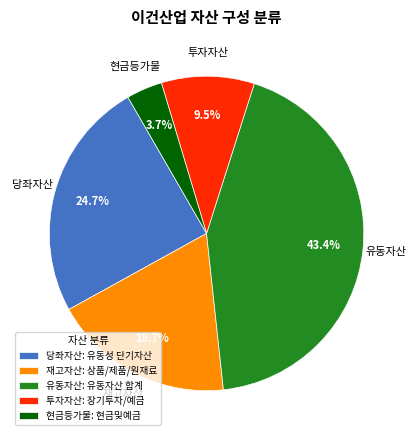

What is the largest slice in the pie chart?

유동자산: 유동자산 합계